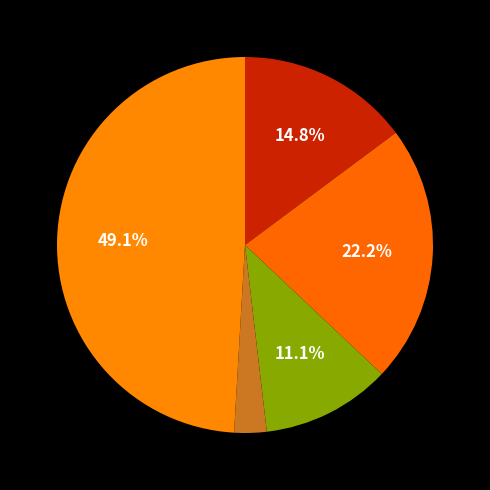

To the nearest percent, what is the difference between the largest and smallest slice percentages?

46%